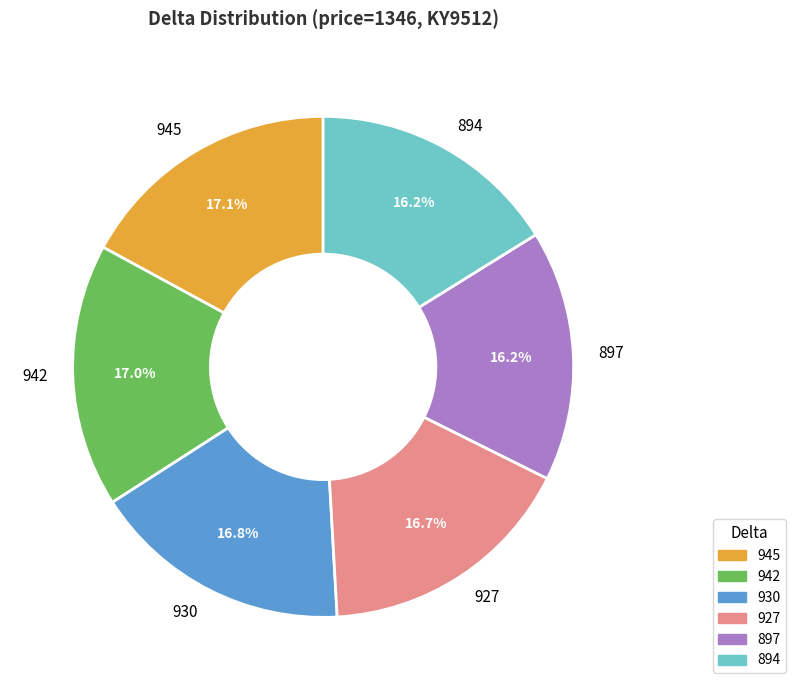

True or false: 930 accounts for 25% of the total.

False